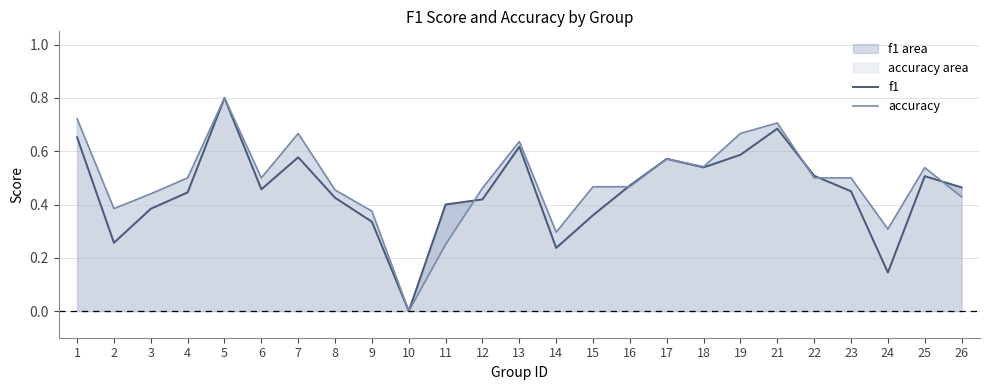

Read the accuracy value at 19.

0.7